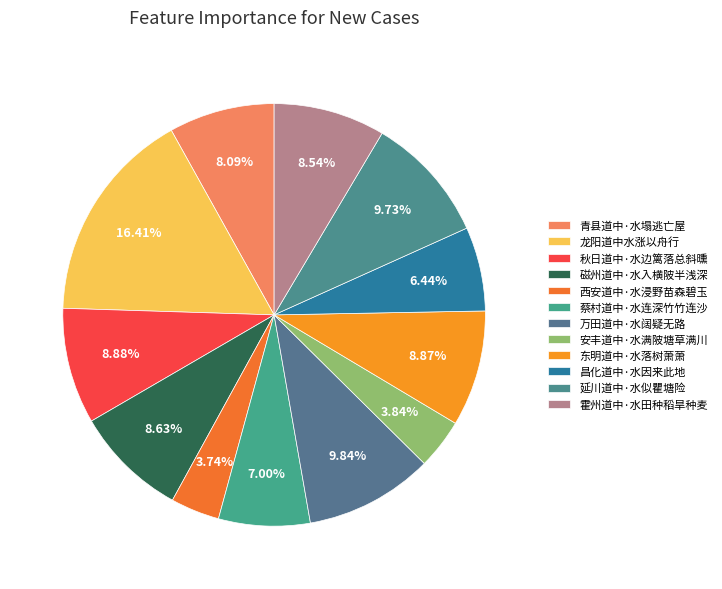

What percentage is NOT represented by 蔡村道中·水连深竹竹连沙?

93.0%